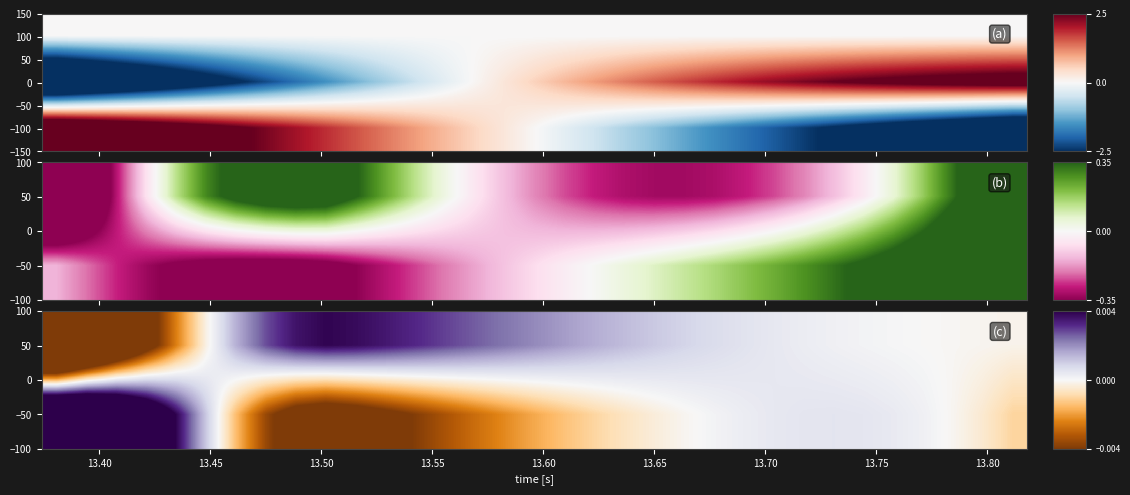

How many series are shown in this chart?

3